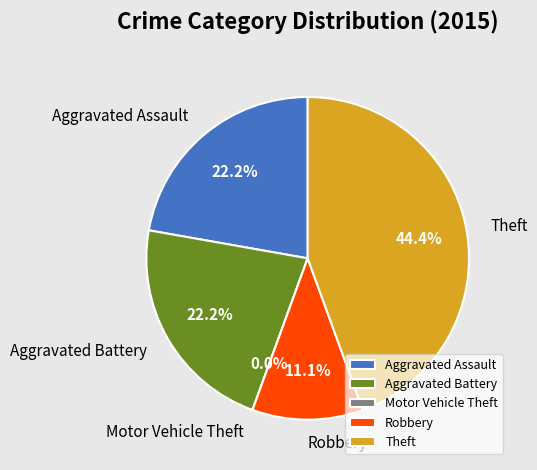

Rank the categories by value from lowest to highest.

Motor Vehicle Theft, Robbery, Aggravated Assault, Aggravated Battery, Theft